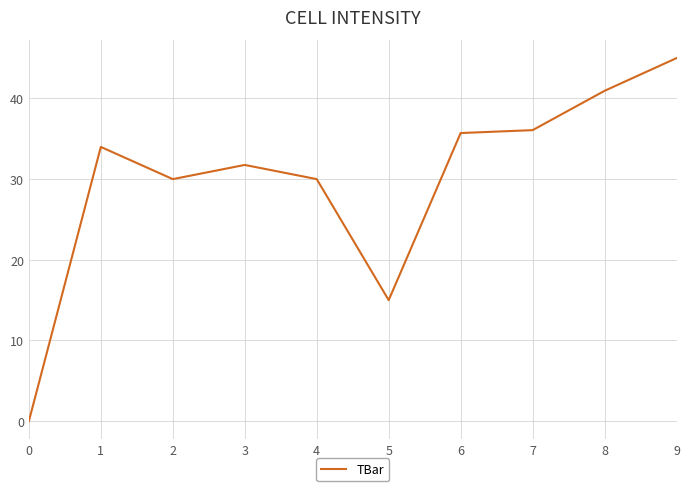

Is it true that the value at 1 is 18.4?

False